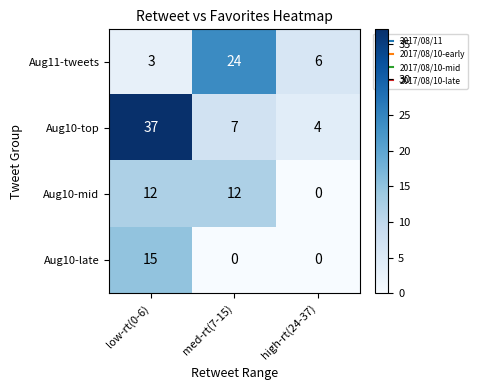

What is the sum of the Aug10-late values at med-rt(7-15) and low-rt(0-6)?

15